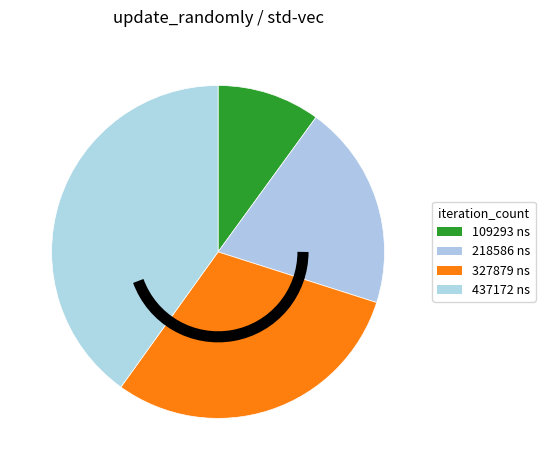

Rank the categories by value from highest to lowest.

437172 ns, 327879 ns, 218586 ns, 109293 ns